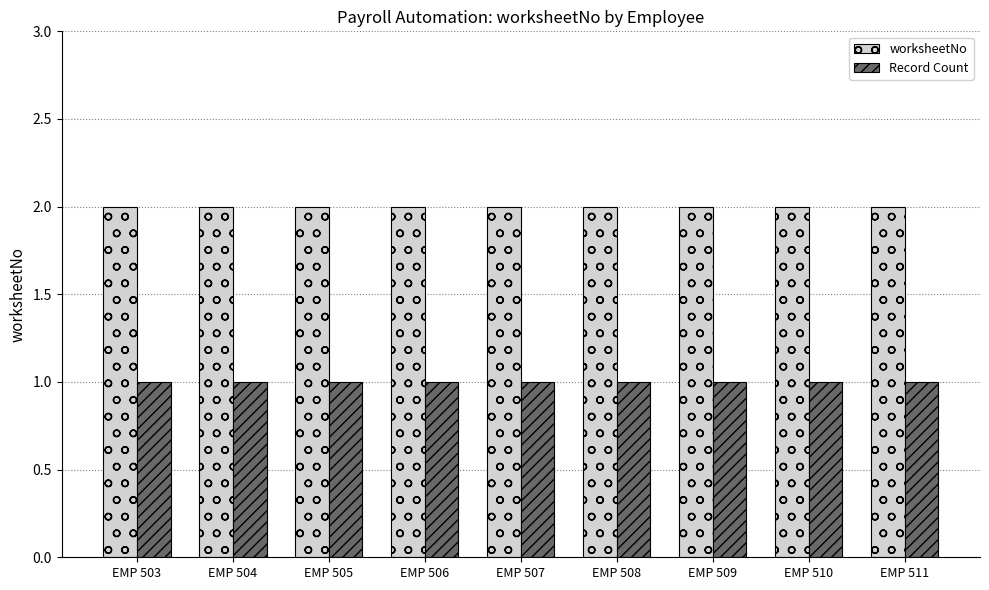

What is the total value across all series at EMP 508?

3